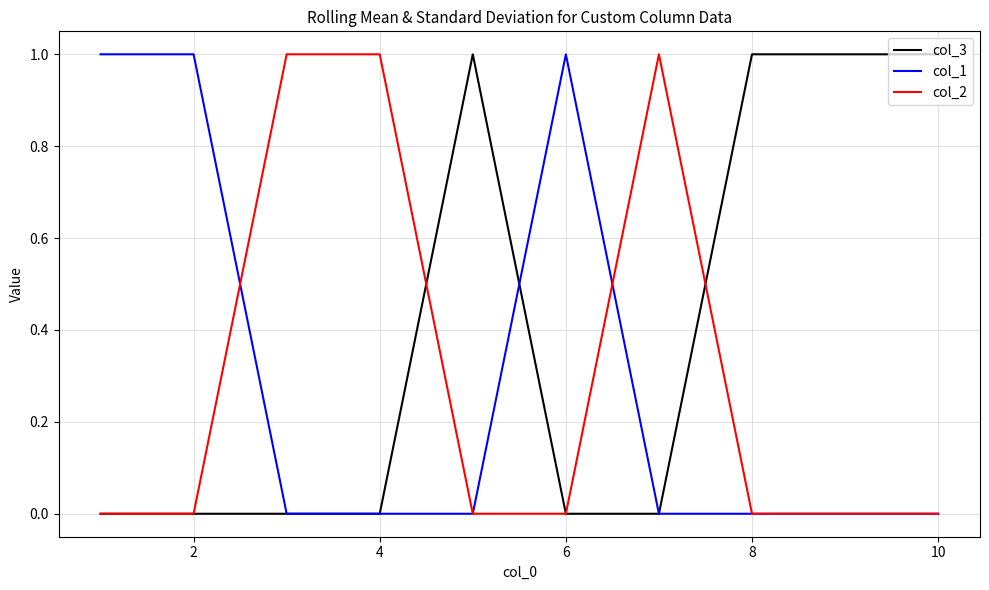

How many lines are shown in the chart?

3